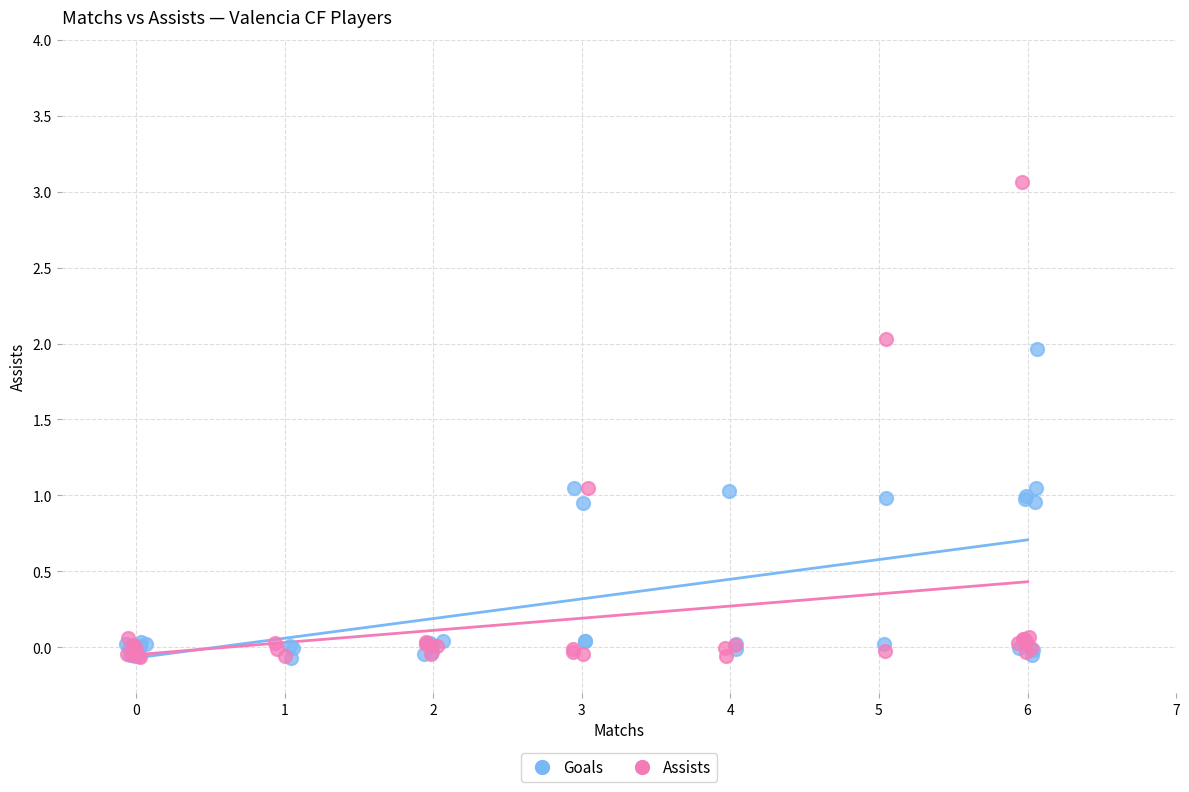

Which series contains the highest Y value?

Assists